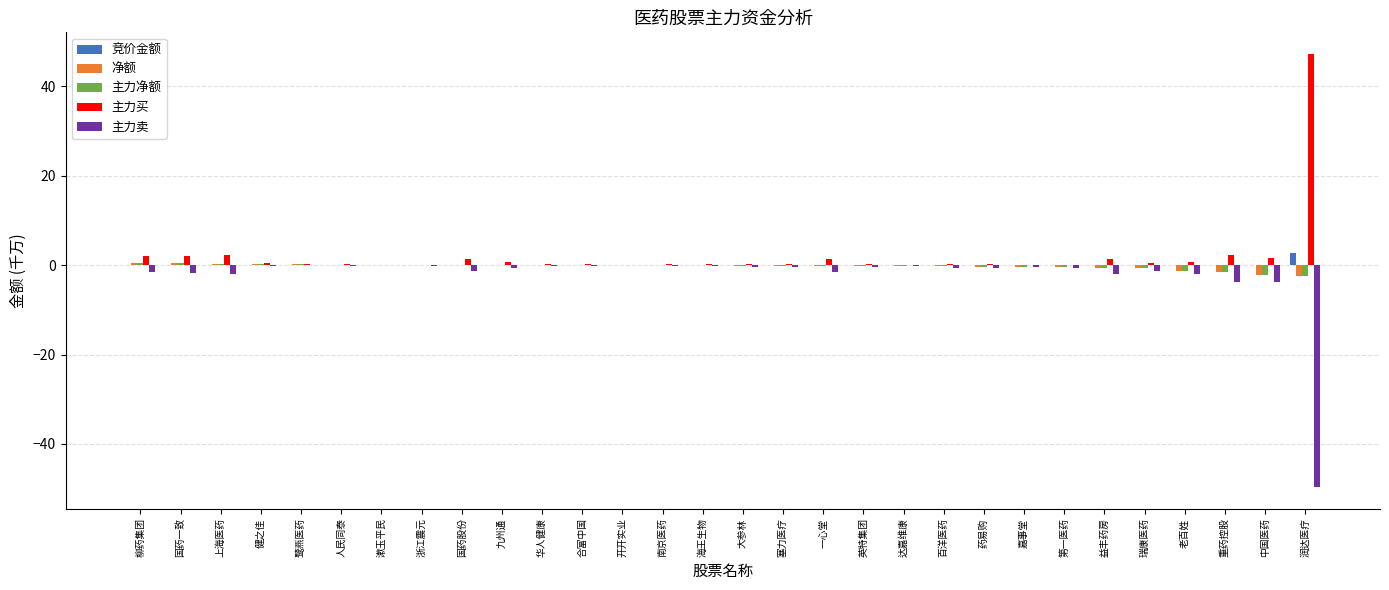

What is the sum of all 竞价金额 values?

3.4